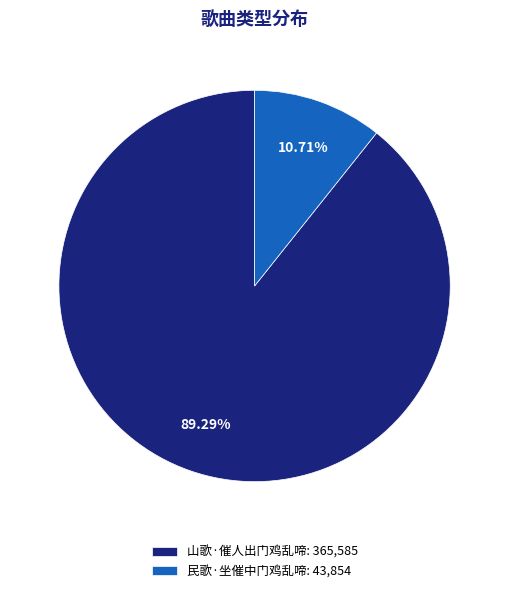

What is the largest slice in the pie chart?

山歌·催人出门鸡乱啼